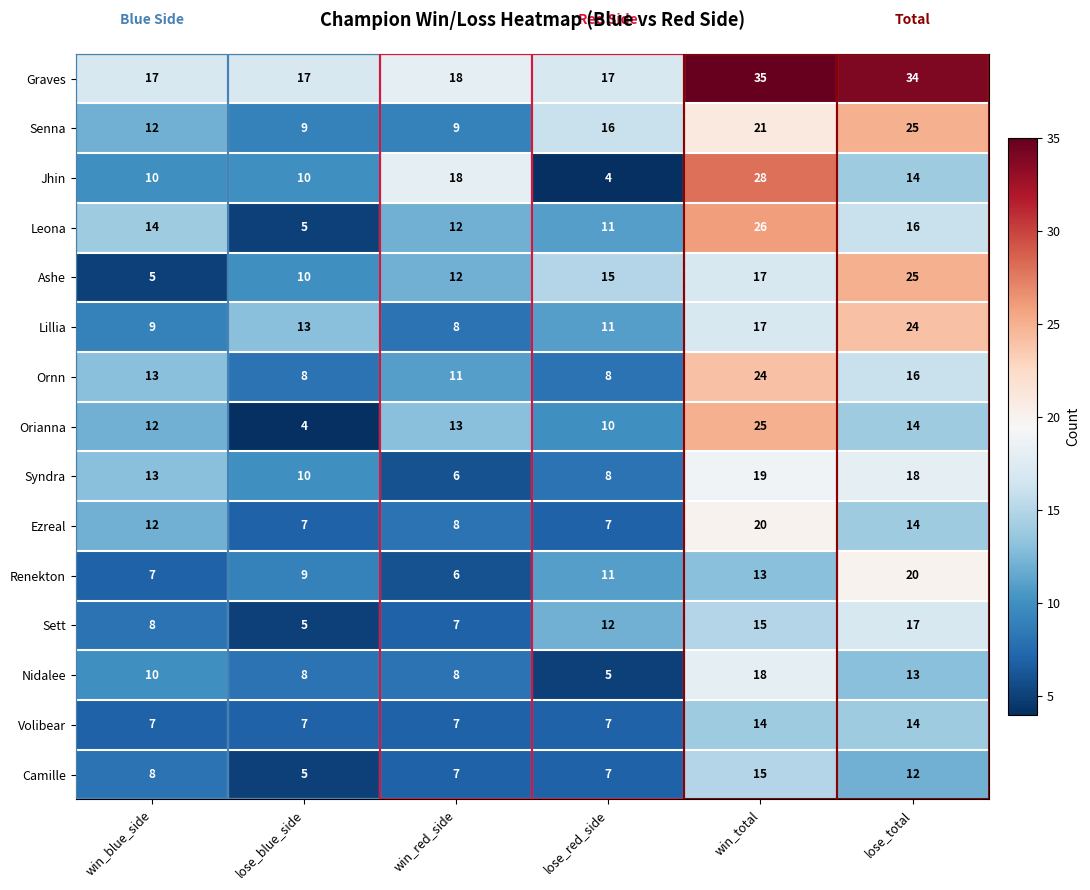

Which series has the widest spread of values?

Jhin